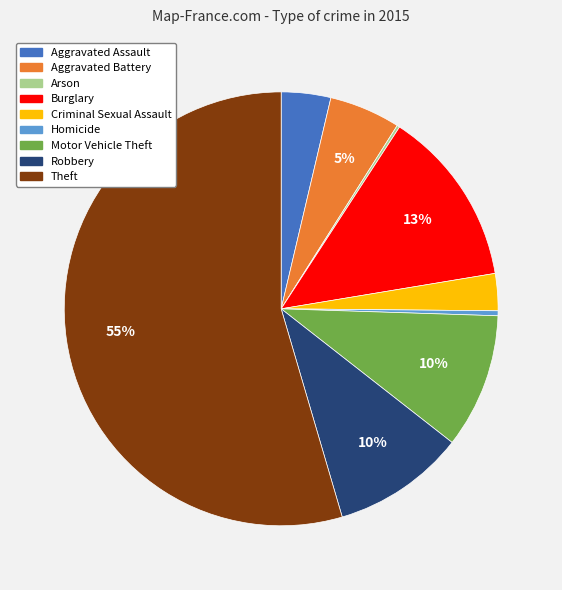

Does Theft account for over 50% of the chart?

Yes